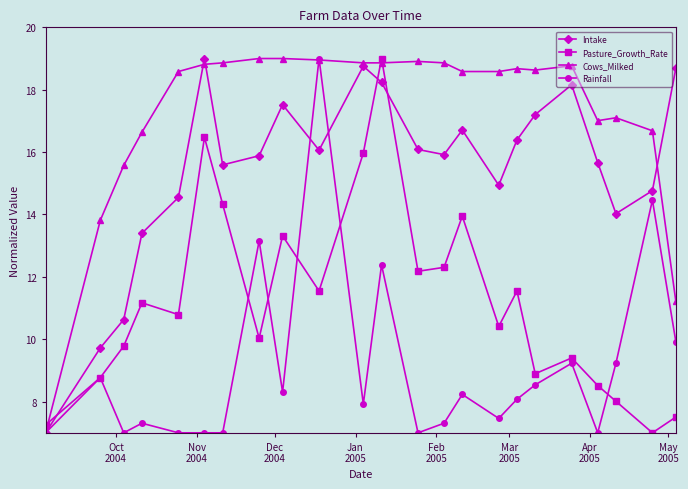

What is the value of the Pasture_Growth_Rate point at the 23rd from the left?

7.5